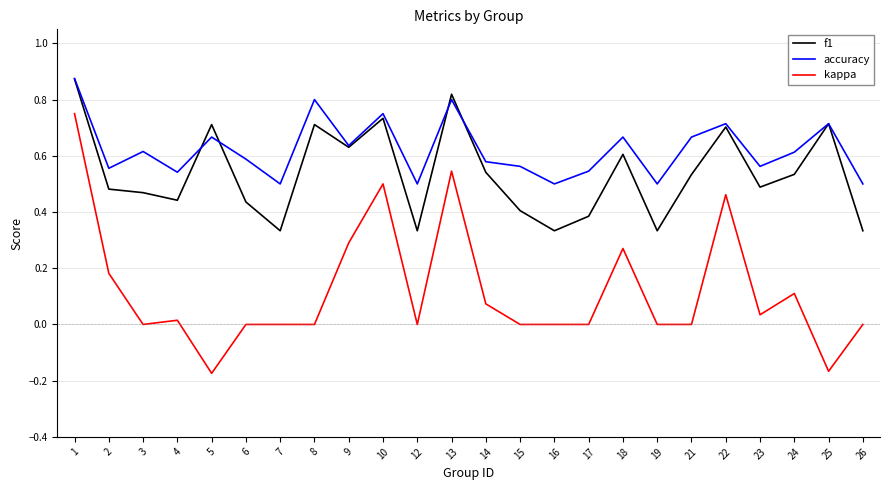

Which series has the widest spread of values?

kappa